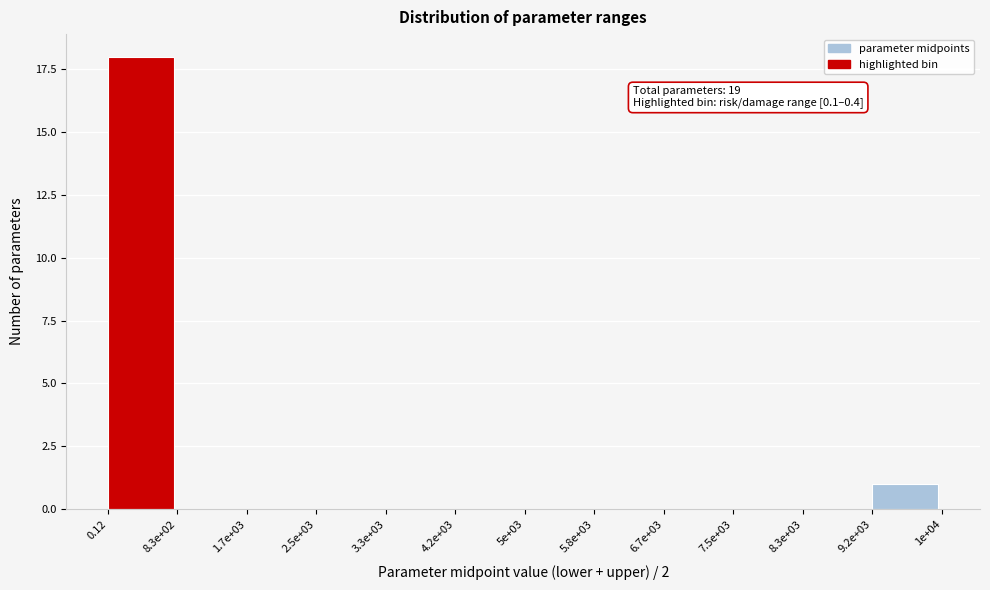

Reading left to right, extract all data points from this chart.

0.12=18	8.3e+02=0	1.7e+03=0	2.5e+03=0	3.3e+03=0	4.2e+03=0	5e+03=0	5.8e+03=0	6.7e+03=0	7.5e+03=0	8.3e+03=0	9.2e+03=1